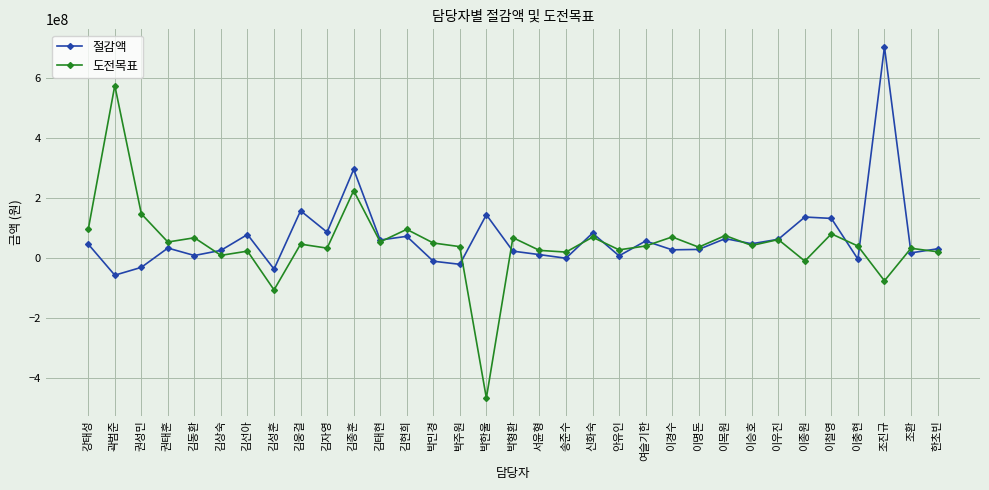

What is the greatest value displayed?

702613350.1